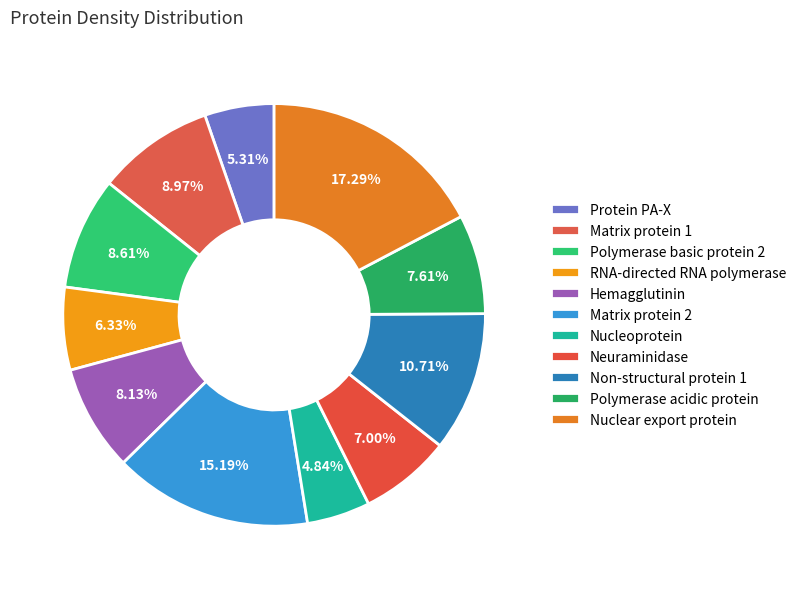

How many segments does this pie chart have?

11